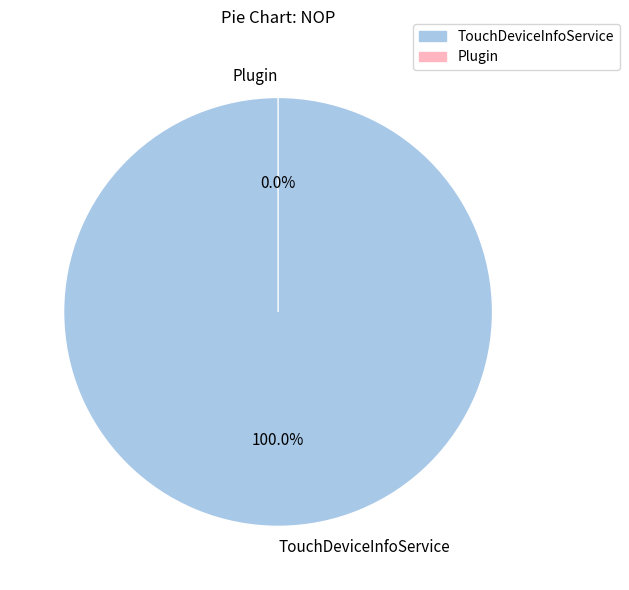

Combined, do Plugin and TouchDeviceInfoService account for over 50%?

Yes